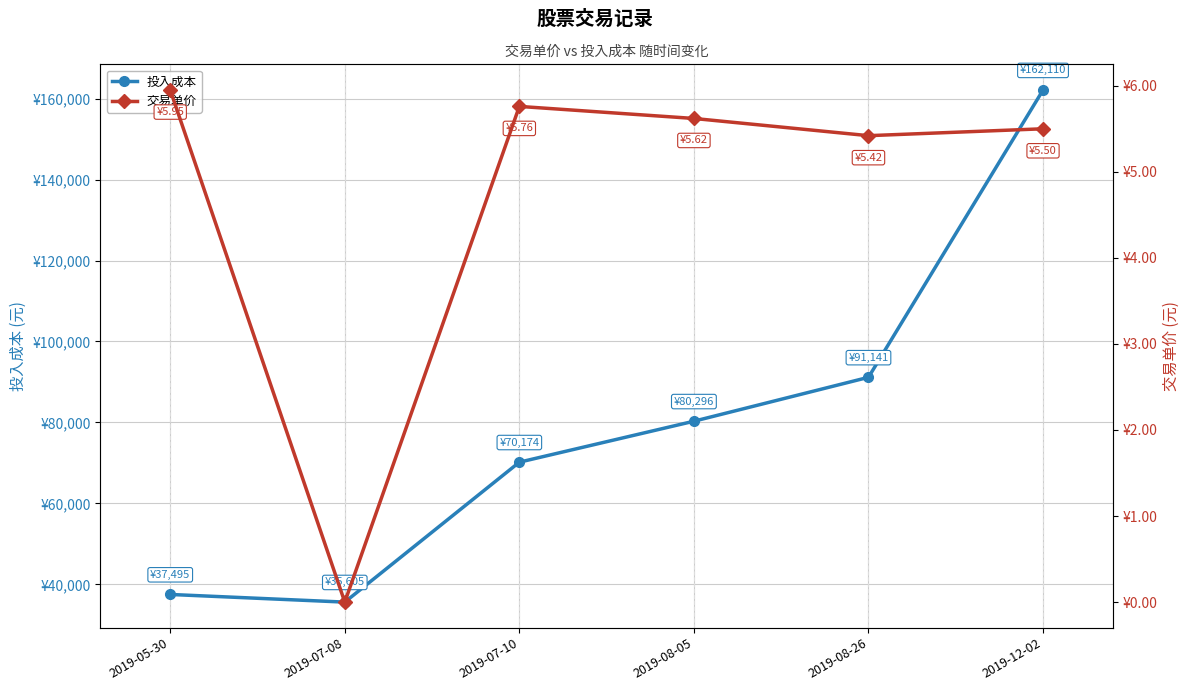

What is the label of the 6th point from the right?

2019-05-30